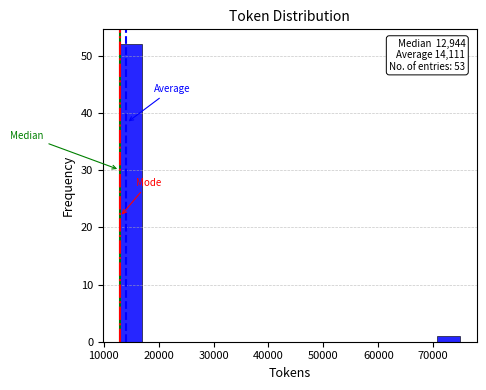

Over which range of the x-axis is the bar tallest?

13000 to 17000